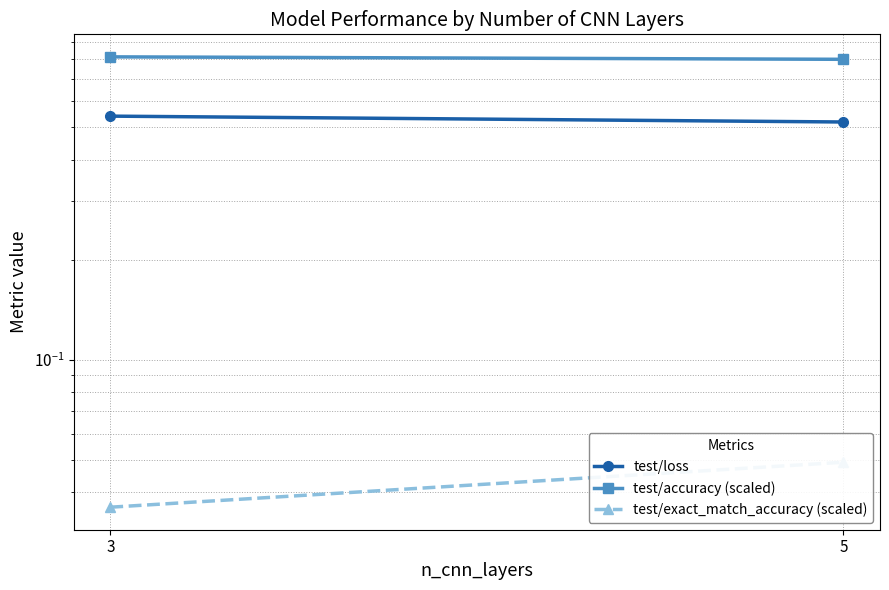

At which category is the sum across all series the highest?

3